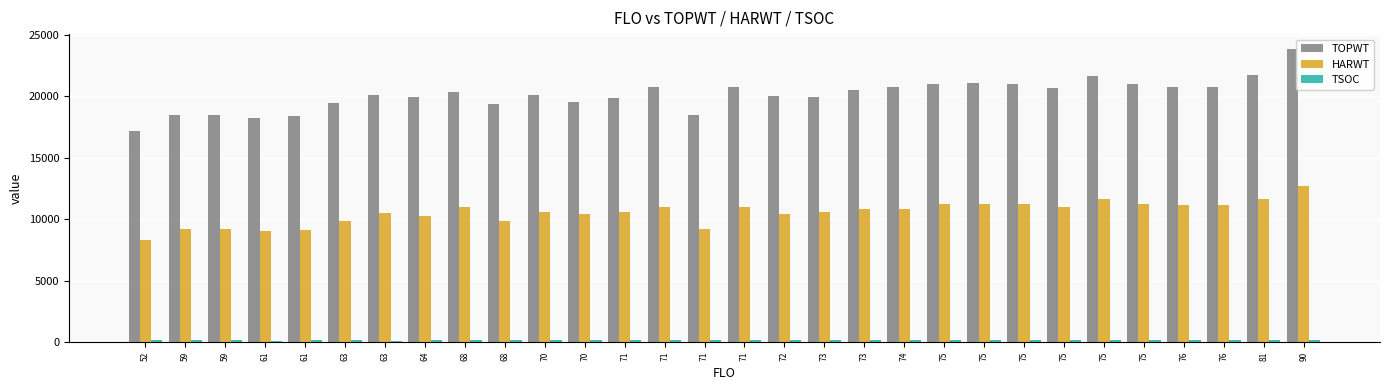

What is the total value across all series at 68?

31423